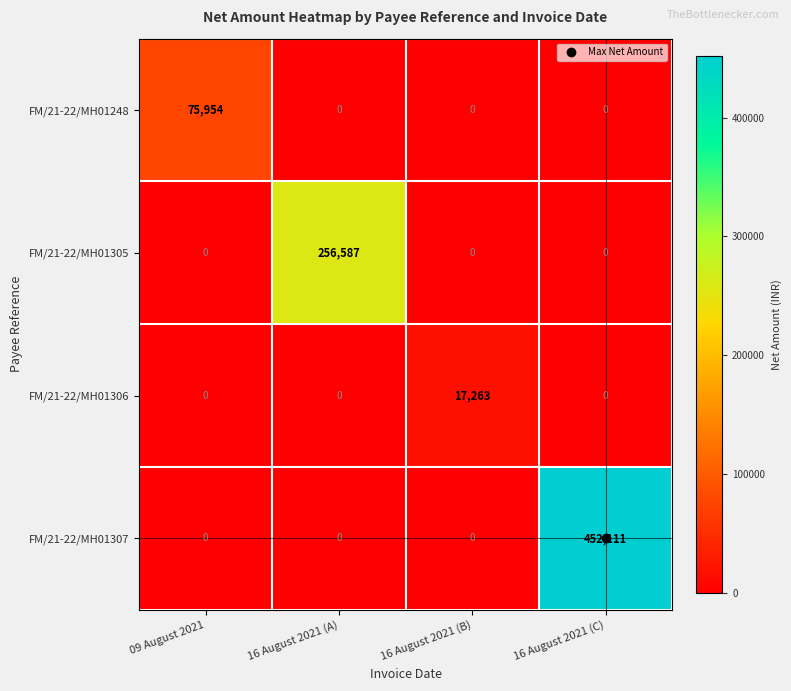

Which series has the largest range (max minus min)?

FM/21-22/MH01307